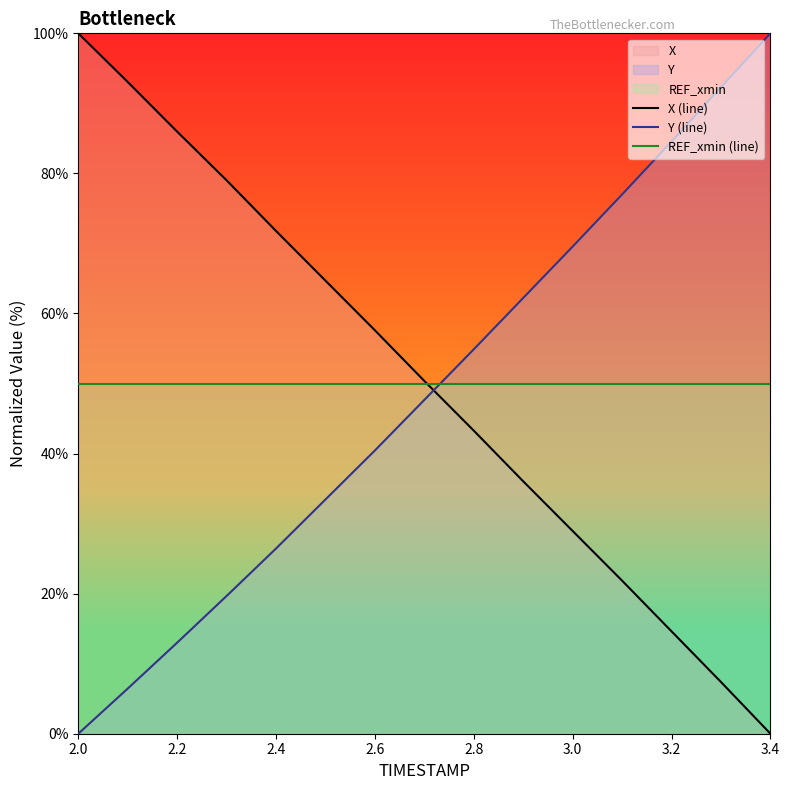

List the series in order of their overall mean, highest first.

X (line), REF_xmin (line), Y (line)